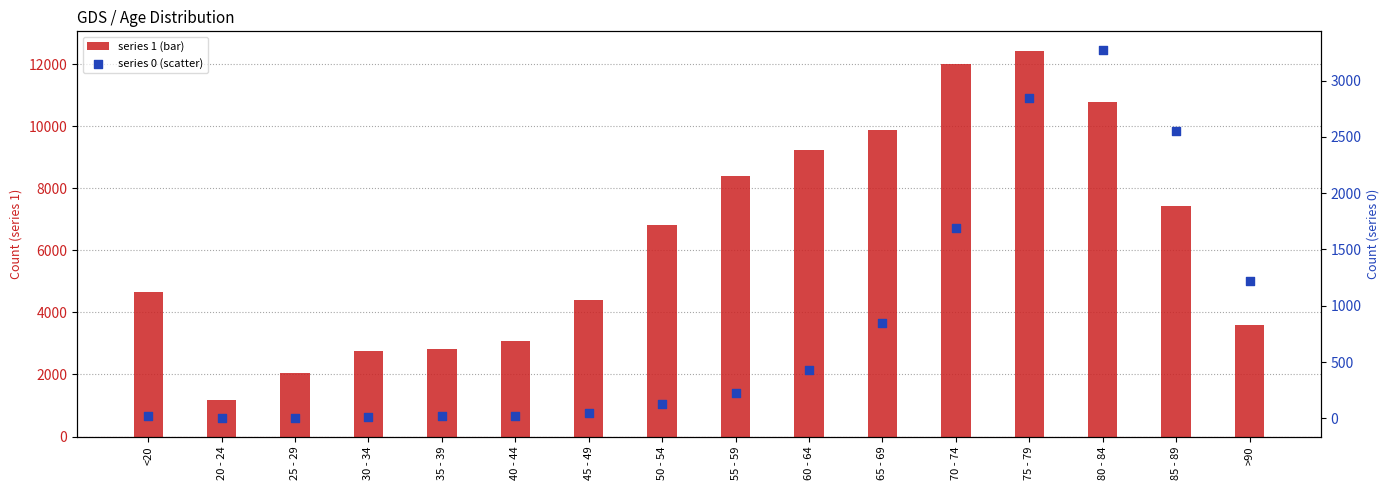

What are all the series names shown in the legend?

1, 0